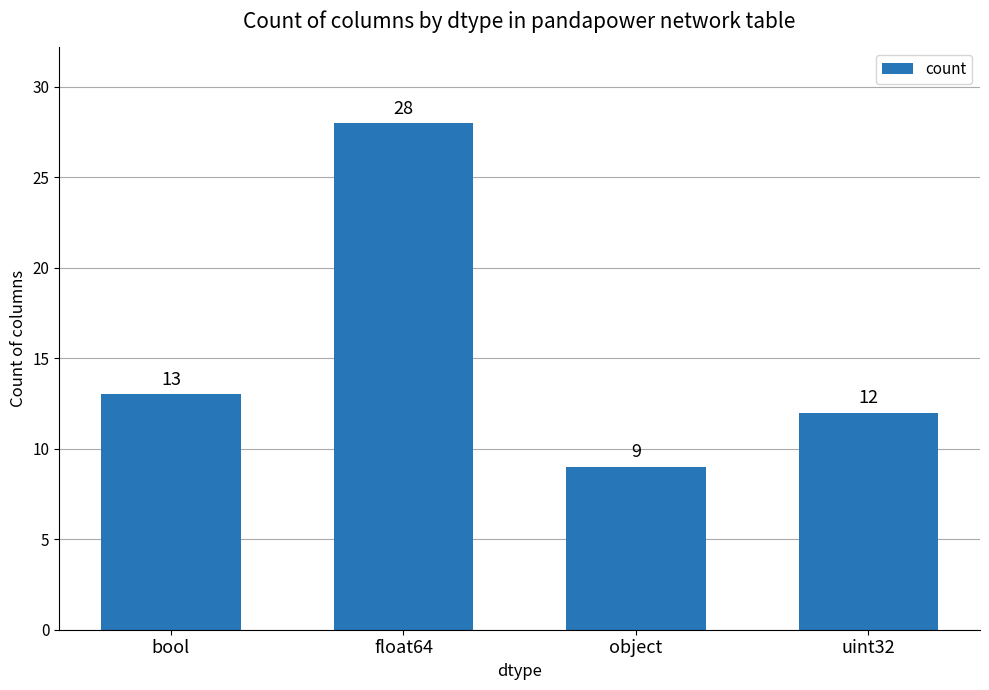

True or false: the data shows 5 at object.

False